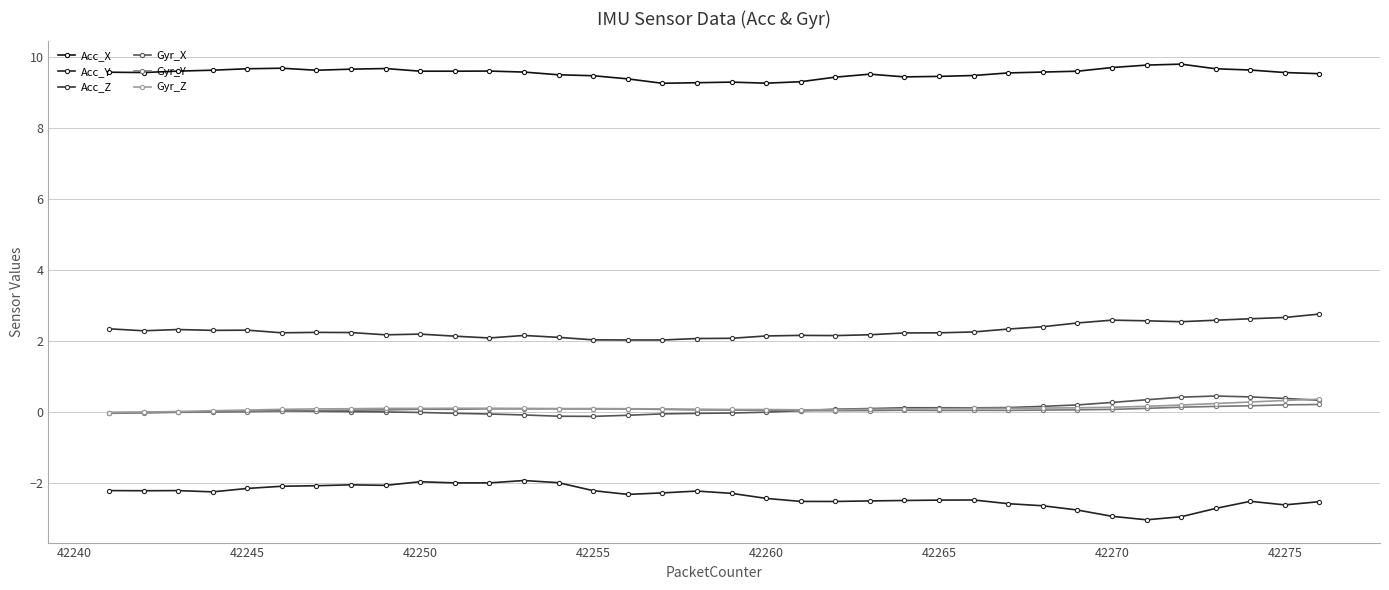

Reading left to right, extract all data points from this chart.

Acc_X: 9.6	9.6	9.6	9.6	9.7	9.7	9.6	9.7	9.7	9.6	9.6	9.6	9.6	9.5	9.5	9.4	9.3	9.3	9.3	9.3	9.3	9.4	9.5	9.4	9.5	9.5	9.5	9.6	9.6	9.7	9.8	9.8	9.7	9.6	9.6	9.5
Acc_Y: -2.2	-2.2	-2.2	-2.2	-2.1	-2.1	-2.1	-2.0	-2.1	-2.0	-2.0	-2.0	-1.9	-2.0	-2.2	-2.3	-2.3	-2.2	-2.3	-2.4	-2.5	-2.5	-2.5	-2.5	-2.5	-2.5	-2.6	-2.6	-2.8	-2.9	-3.0	-2.9	-2.7	-2.5	-2.6	-2.5
Acc_Z: 2.3	2.3	2.3	2.3	2.3	2.2	2.2	2.2	2.2	2.2	2.1	2.1	2.2	2.1	2.0	2.0	2.0	2.1	2.1	2.1	2.2	2.2	2.2	2.2	2.2	2.3	2.3	2.4	2.5	2.6	2.6	2.5	2.6	2.6	2.7	2.8
Gyr_X: -0.0	-0.0	-0.0	0.0	0.0	0.0	0.0	0.0	0.0	-0.0	-0.0	-0.1	-0.1	-0.1	-0.1	-0.1	-0.0	-0.0	-0.0	-0.0	0.0	0.1	0.1	0.1	0.1	0.1	0.1	0.2	0.2	0.3	0.3	0.4	0.5	0.4	0.4	0.3
Gyr_Y: -0.0	-0.0	-0.0	0.0	0.0	0.0	0.0	0.1	0.1	0.1	0.1	0.1	0.1	0.1	0.1	0.1	0.1	0.1	0.1	0.1	0.0	0.0	0.0	0.1	0.0	0.1	0.0	0.1	0.1	0.1	0.1	0.1	0.2	0.2	0.2	0.2
Gyr_Z: -0.0	0.0	0.0	0.0	0.1	0.1	0.1	0.1	0.1	0.1	0.1	0.1	0.1	0.1	0.1	0.1	0.1	0.1	0.1	0.1	0.1	0.1	0.1	0.1	0.1	0.1	0.1	0.1	0.1	0.1	0.2	0.2	0.2	0.3	0.3	0.4